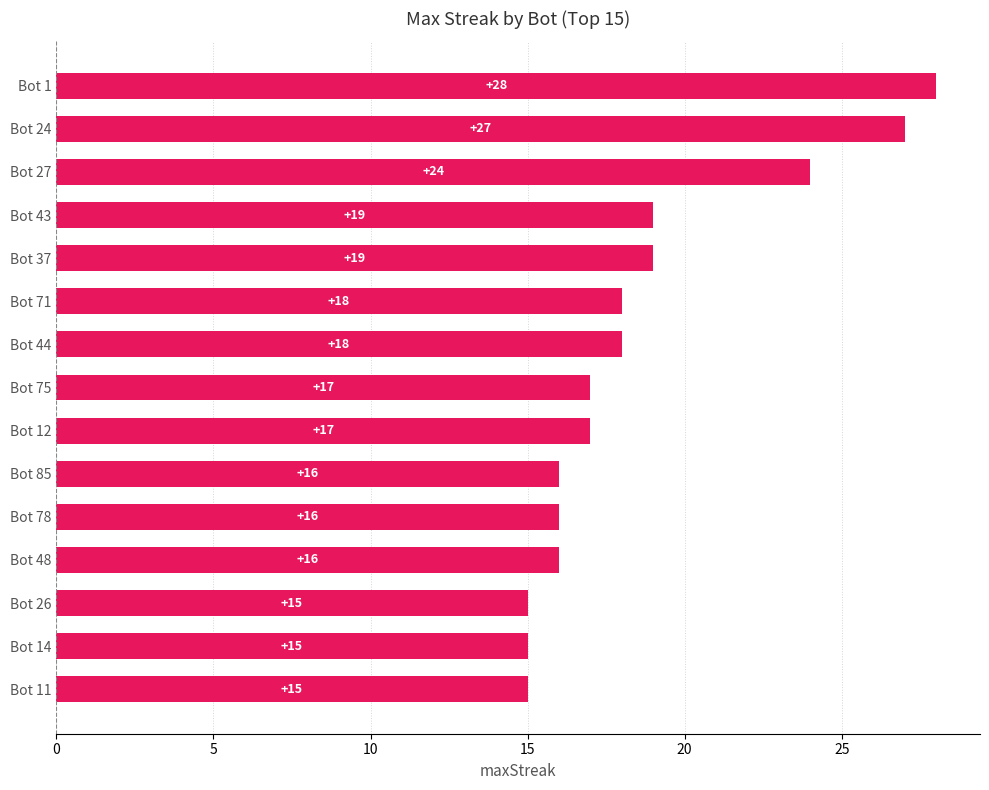

What position from the top is Bot 26?

13